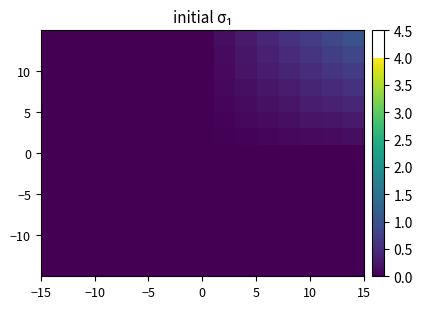

How many data points does each series have?

15